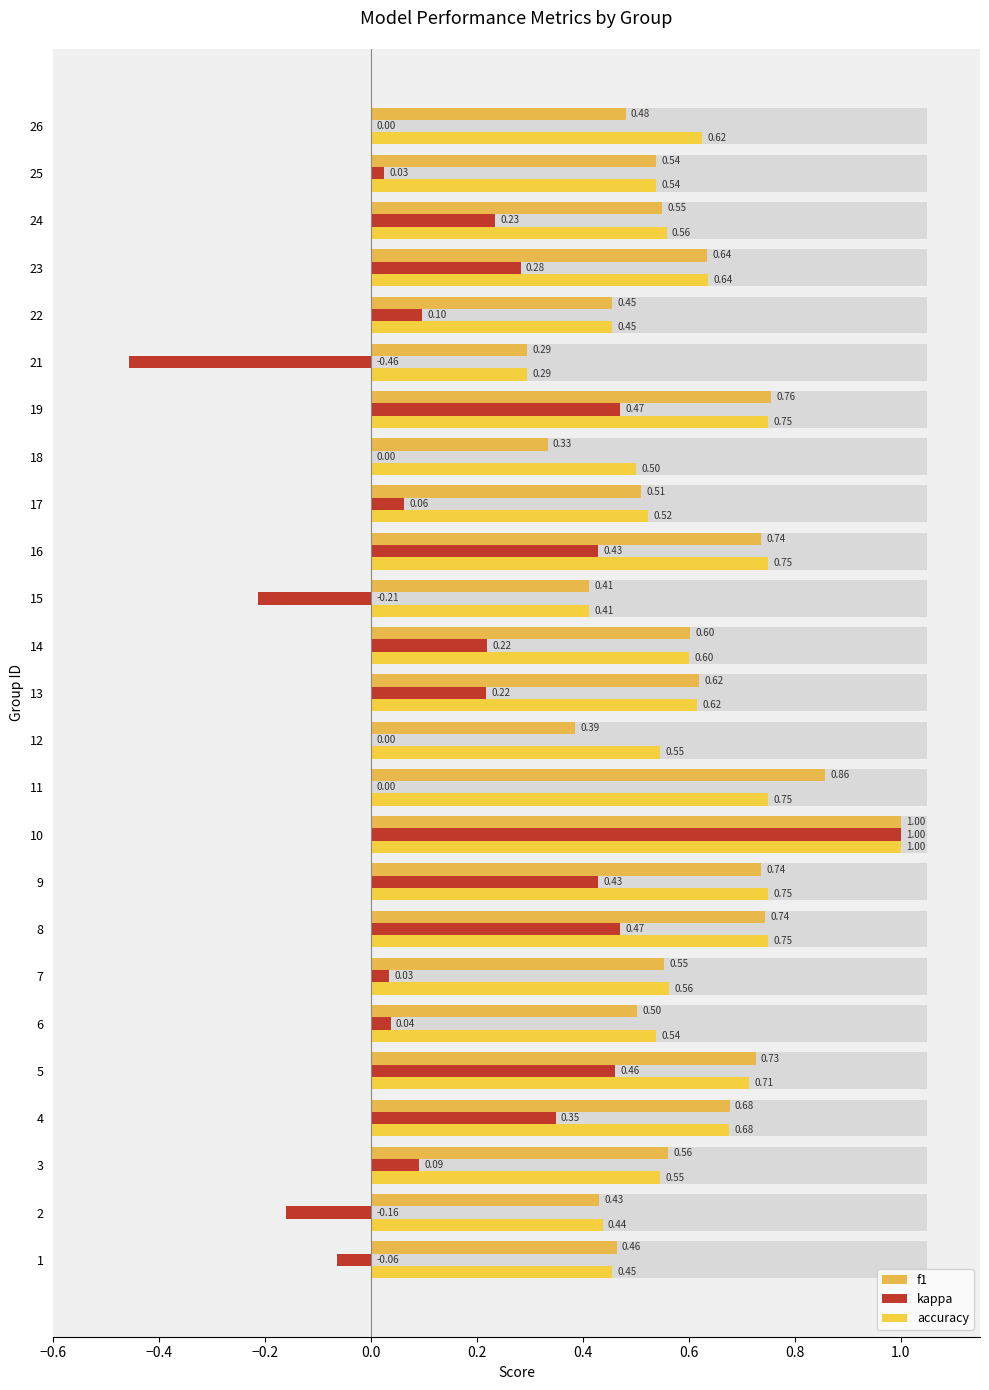

Reading left to right, extract all data points from this chart.

f1: 0.5	0.4	0.6	0.7	0.7	0.5	0.6	0.7	0.7	1.0	0.9	0.4	0.6	0.6	0.4	0.7	0.5	0.3	0.8	0.3	0.5	0.6	0.5	0.5	0.5
kappa: -0.1	-0.2	0.1	0.3	0.5	0.0	0.0	0.5	0.4	1.0	0.0	0.0	0.2	0.2	-0.2	0.4	0.1	0.0	0.5	-0.5	0.1	0.3	0.2	0.0	0.0
accuracy: 0.5	0.4	0.5	0.7	0.7	0.5	0.6	0.8	0.8	1.0	0.8	0.5	0.6	0.6	0.4	0.8	0.5	0.5	0.8	0.3	0.5	0.6	0.6	0.5	0.6